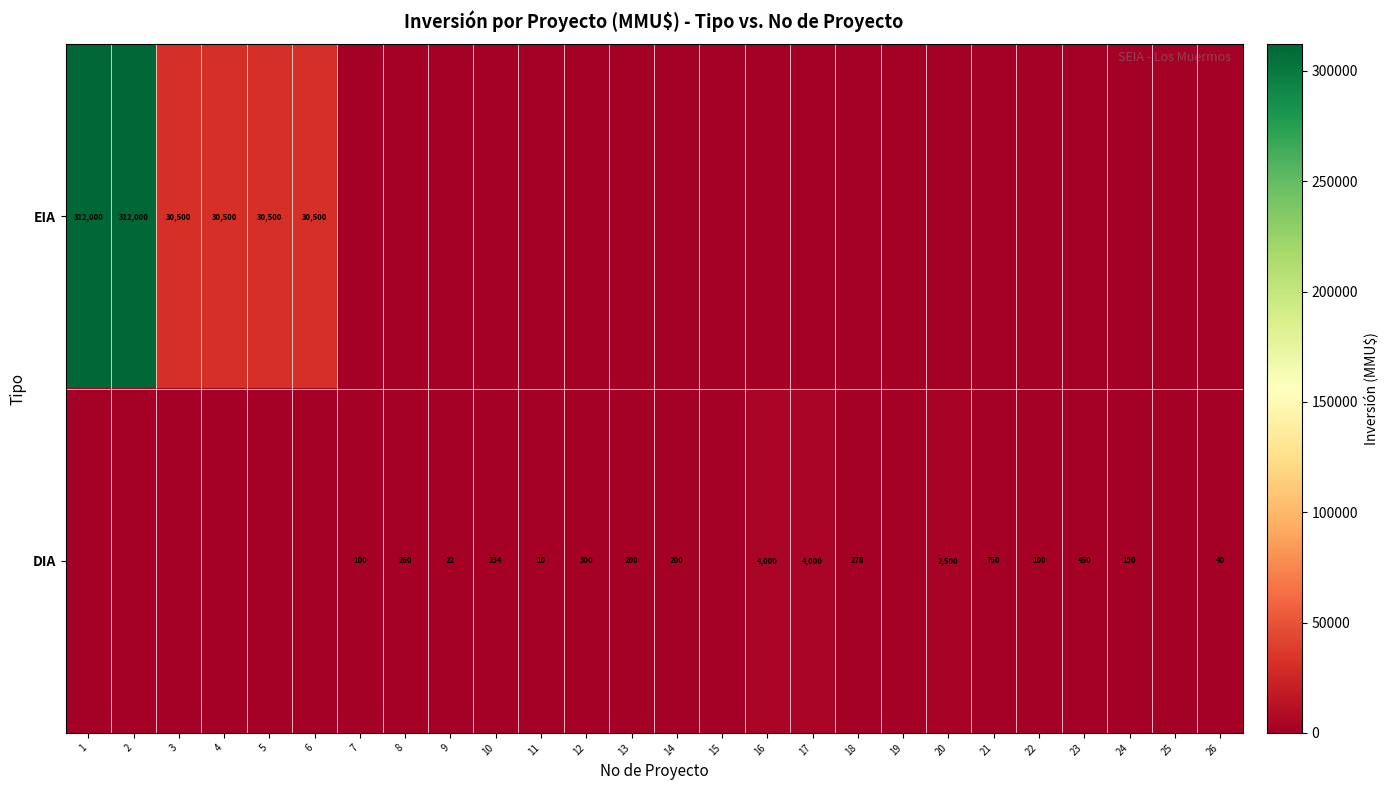

At how many categories does at least one series exceed 295280?

2